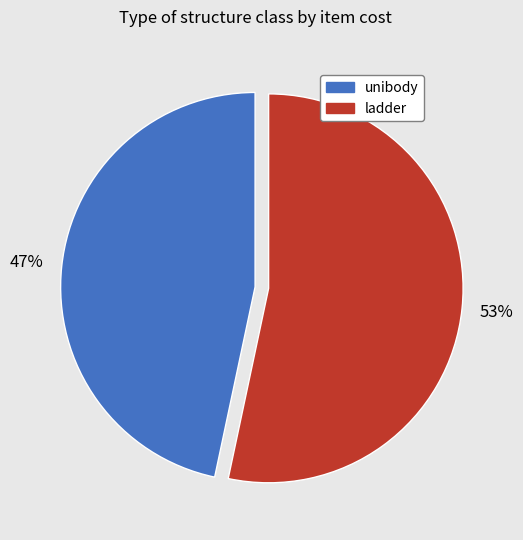

Which category has the smallest portion of the pie?

unibody